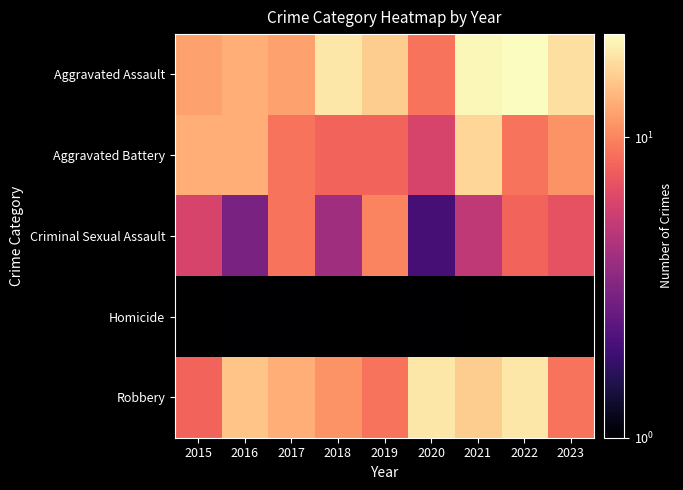

The value of Aggravated Assault at 2021 is 21.0. True or false?

True